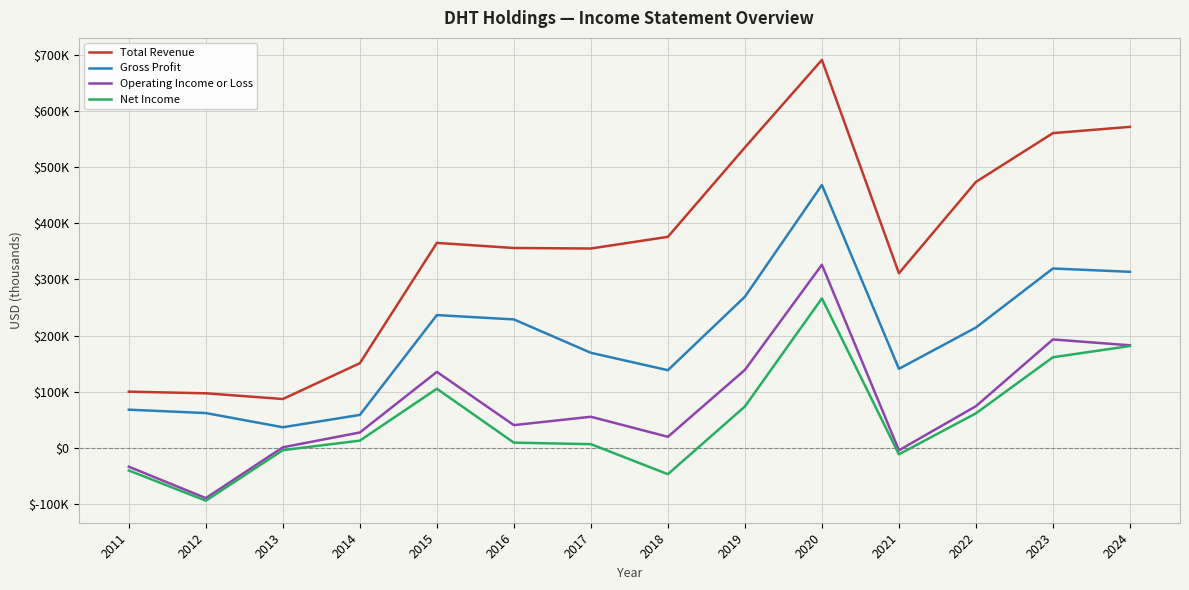

Rank the categories by Operating Income or Loss value from highest to lowest.

2020, 2023, 2024, 2019, 2015, 2022, 2017, 2016, 2014, 2018, 2013, 2021, 2011, 2012